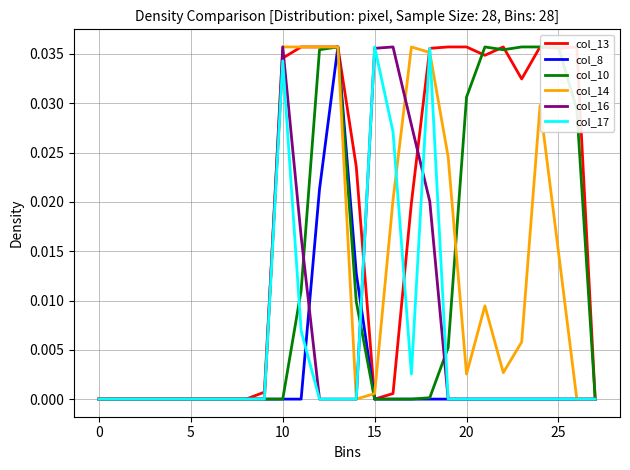

How many categories are shown in the chart?

28